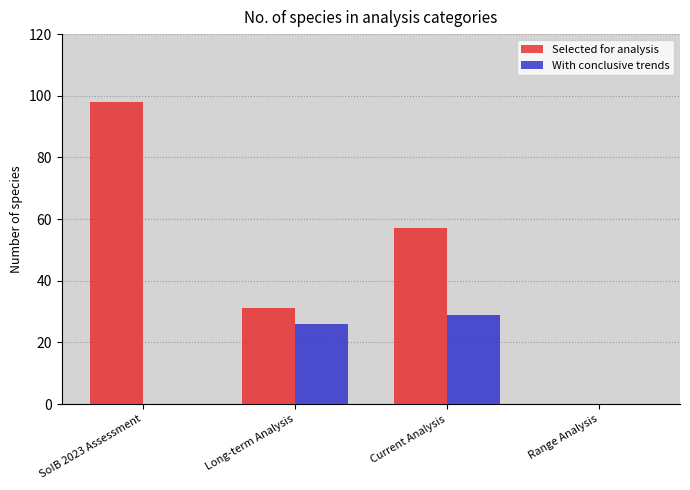

Reading left to right, list all the values displayed in this chart.

Selected for analysis: 98	31	57	0
With conclusive trends: 0	26	29	0